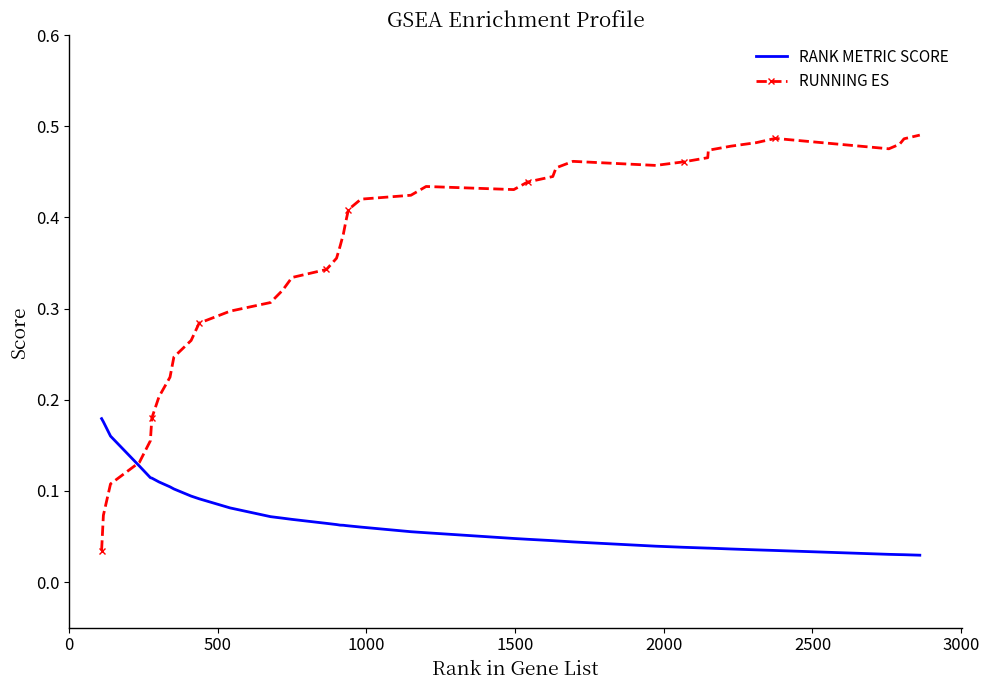

How many RANK METRIC SCORE values are between 0 and 1?

40